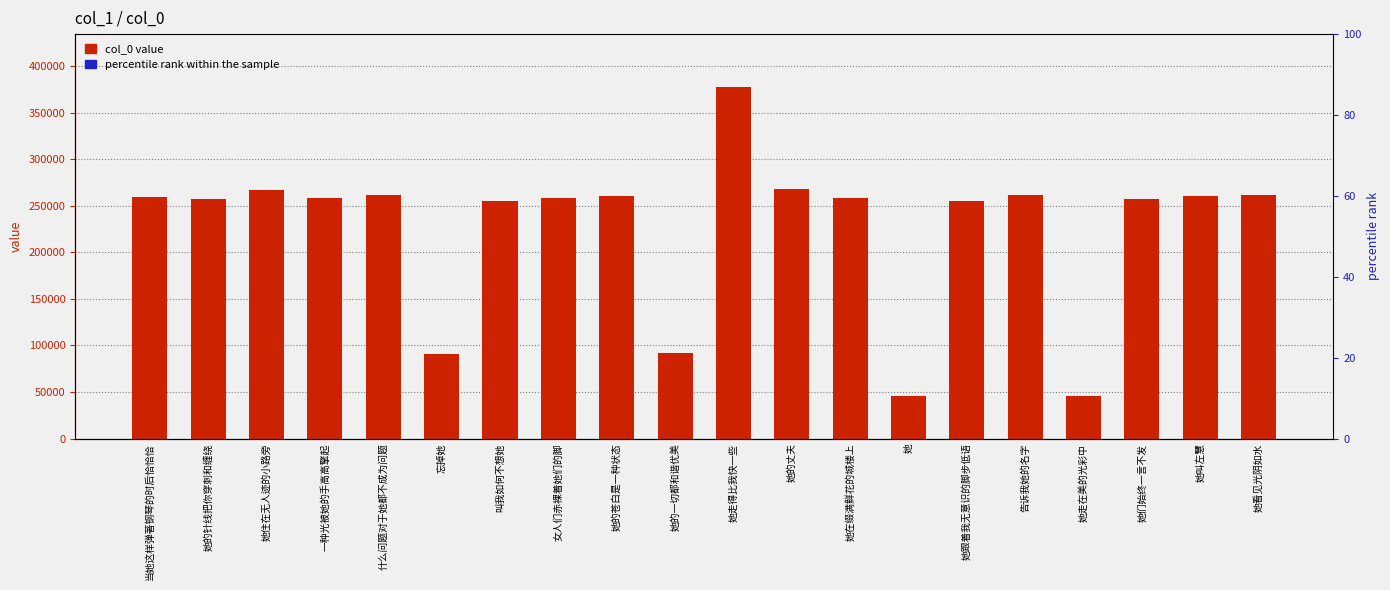

How many data points in col_0 are less than 257903?

10